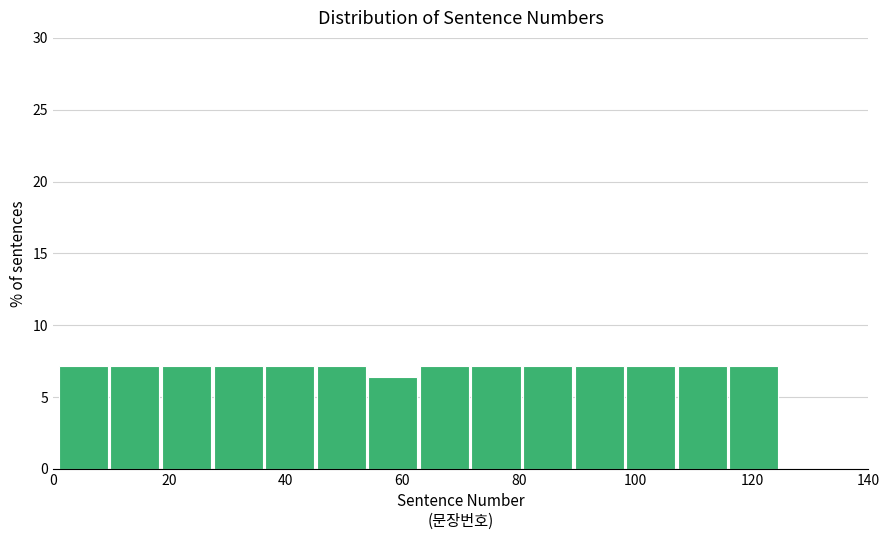

Reading left to right, transcribe this chart: for each bar, give the range it covers on the x-axis and its height. Neither the bar edges nor the heights are printed on the chart, so give them approximately, as read against the axes.

2 to 10: 7.0
10 to 18: 7.0
18 to 28: 7.0
28 to 36: 7.0
36 to 46: 7.0
46 to 54: 7.0
54 to 64: 6.5
64 to 72: 7.0
72 to 80: 7.0
80 to 90: 7.0
90 to 98: 7.0
98 to 108: 7.0
108 to 116: 7.0
116 to 126: 7.0